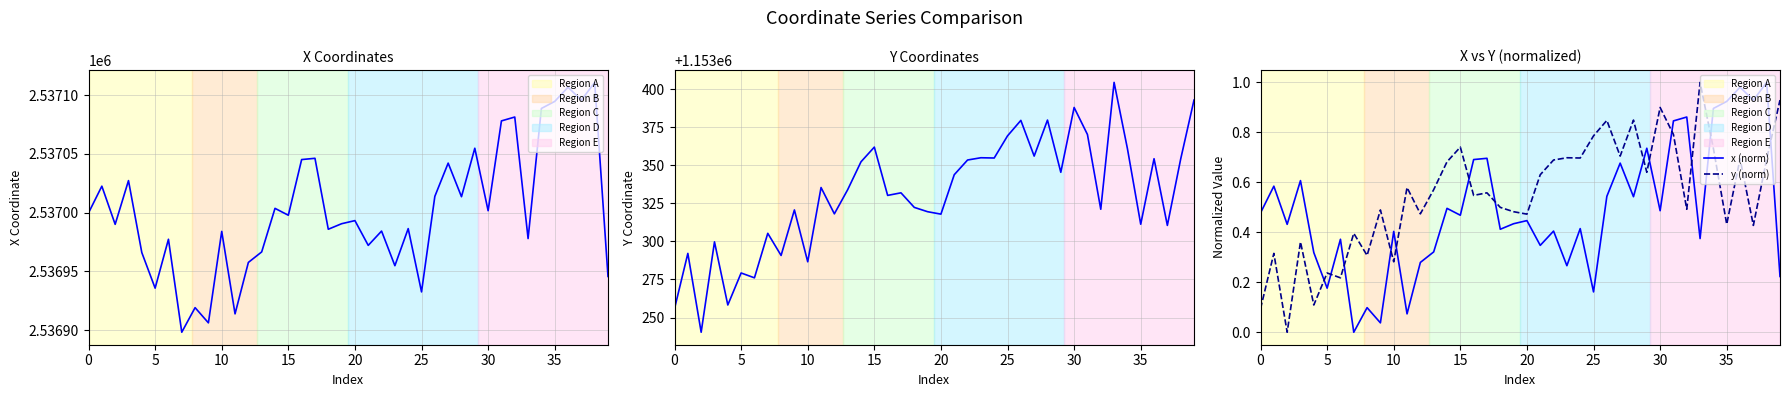

The x series shows 2536990.6 at 19. True or false?

True